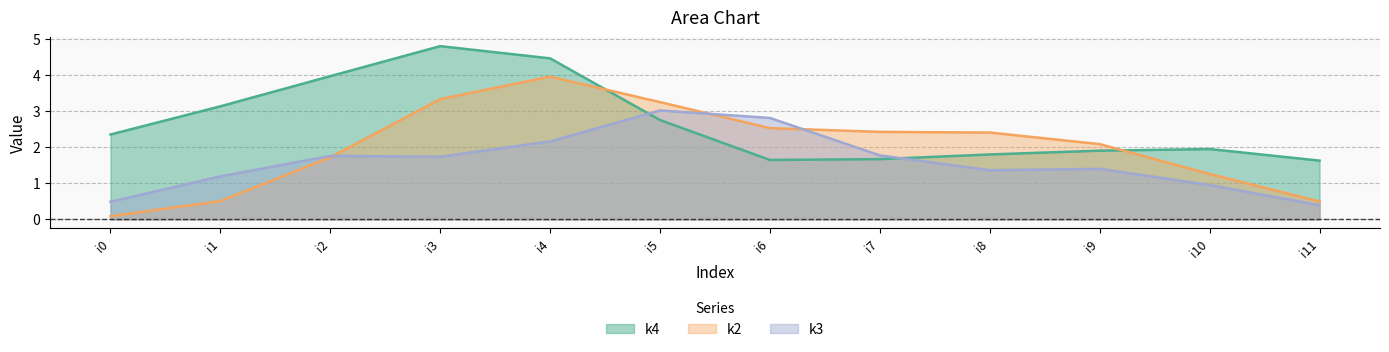

Between i7 and i8, which series saw the biggest shift?

k3